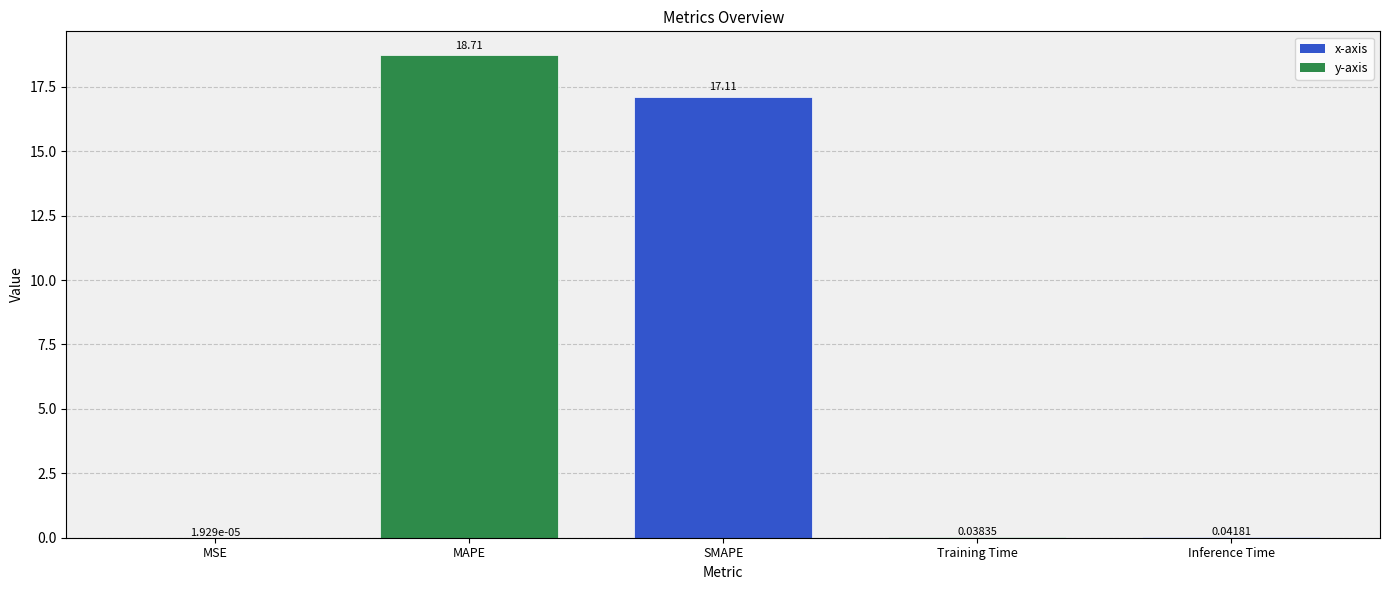

What is the change in value from SMAPE to Inference Time?

-17.1